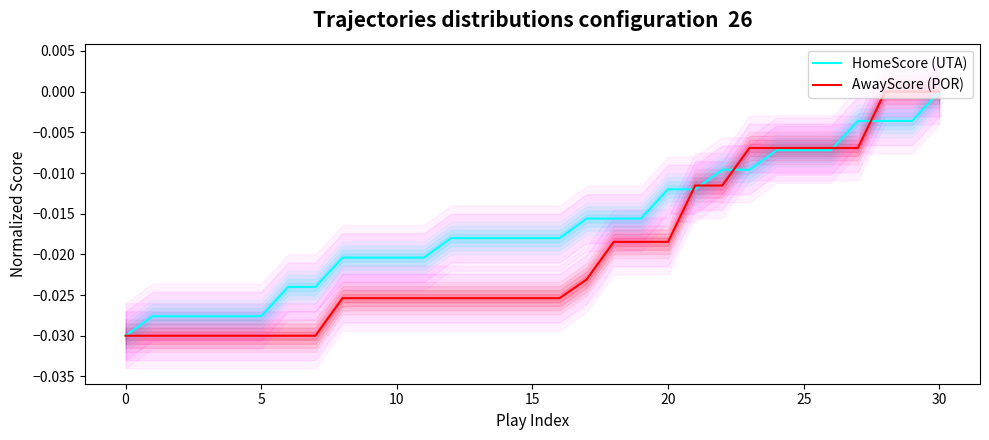

How many values in HomeScore (UTA) are below zero?

30